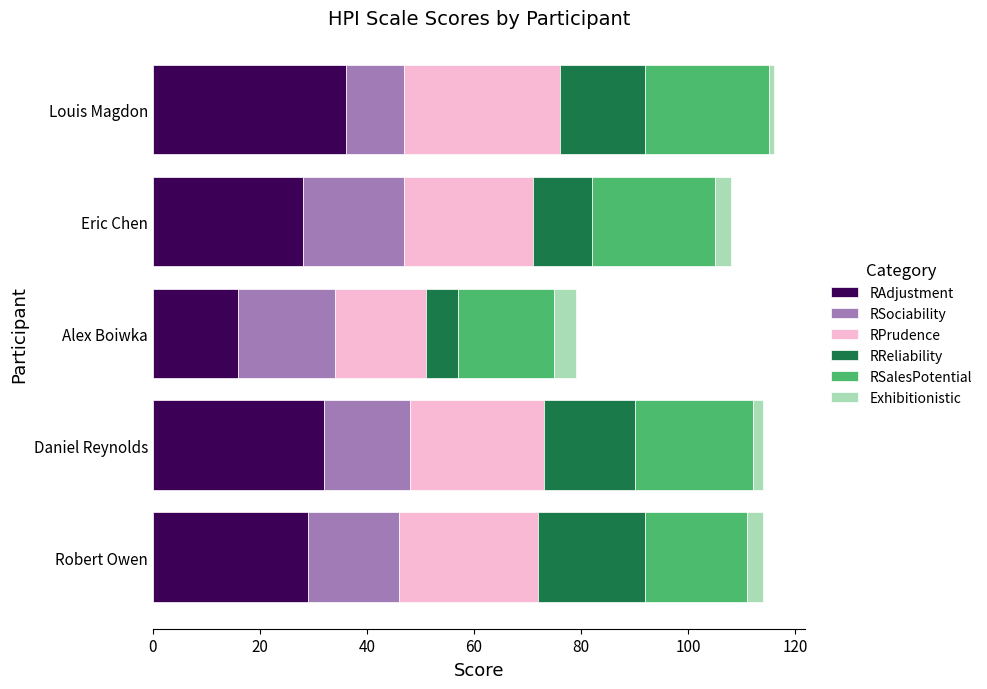

What is the difference between the second highest and minimum values in the RAdjustment series?

16